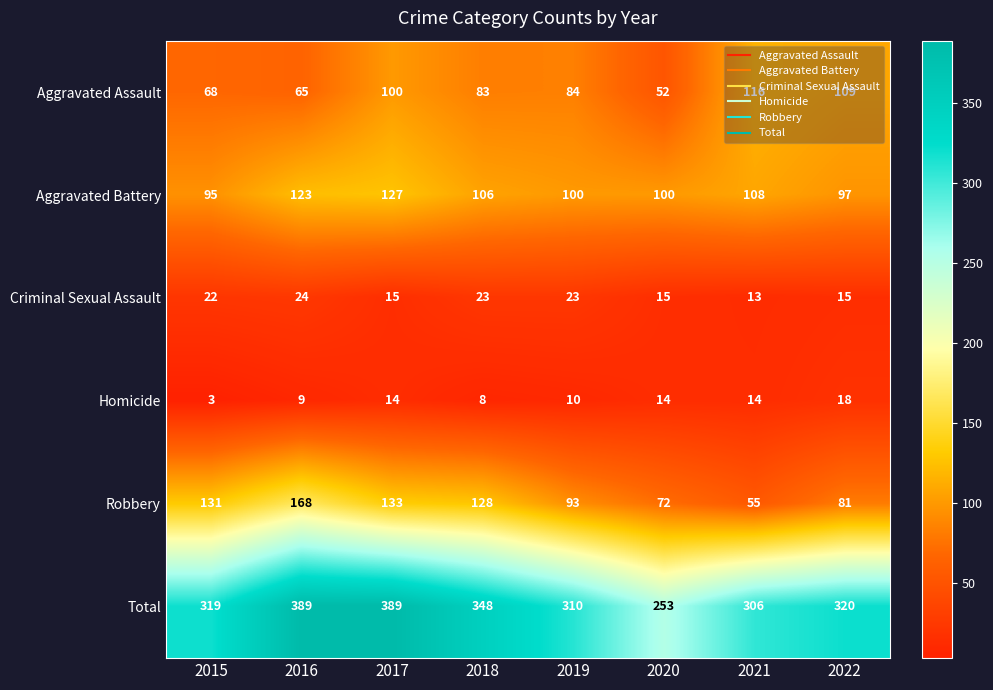

What value does the Robbery series have at 2015, to the nearest 10?

130